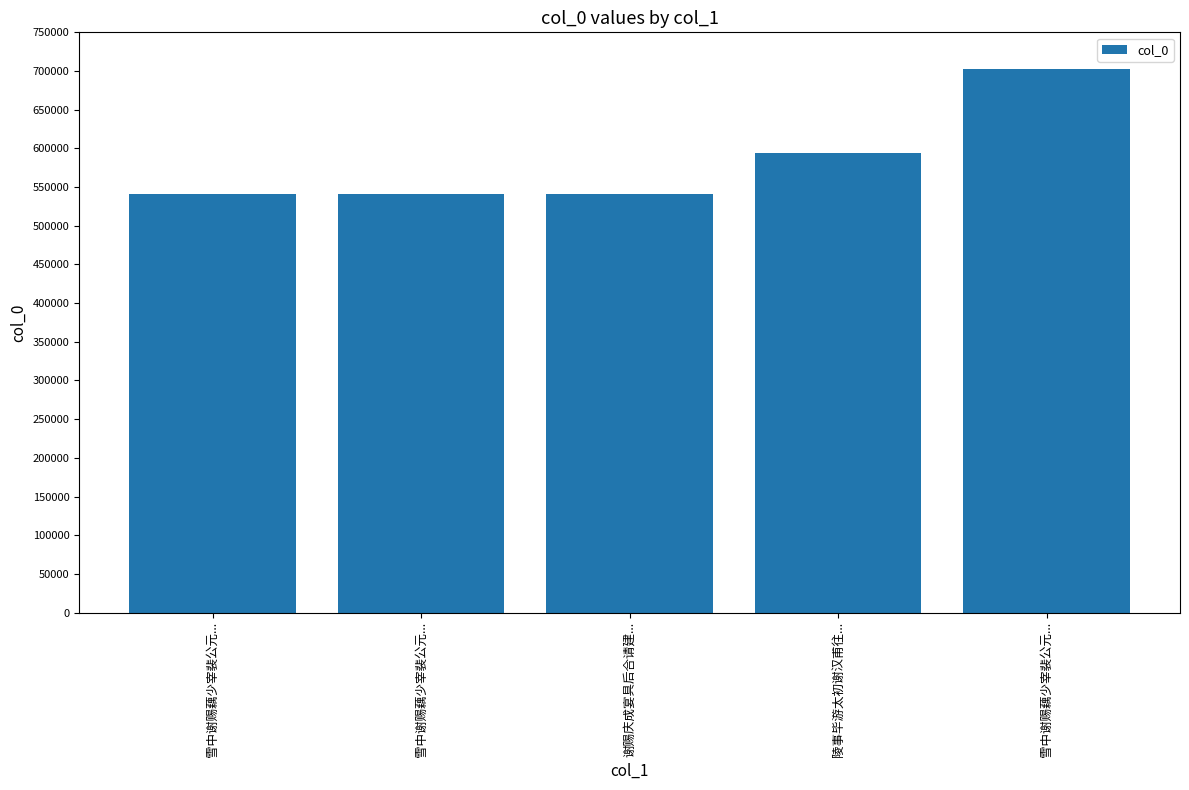

What is the value of the 3rd bar from the left?

541657